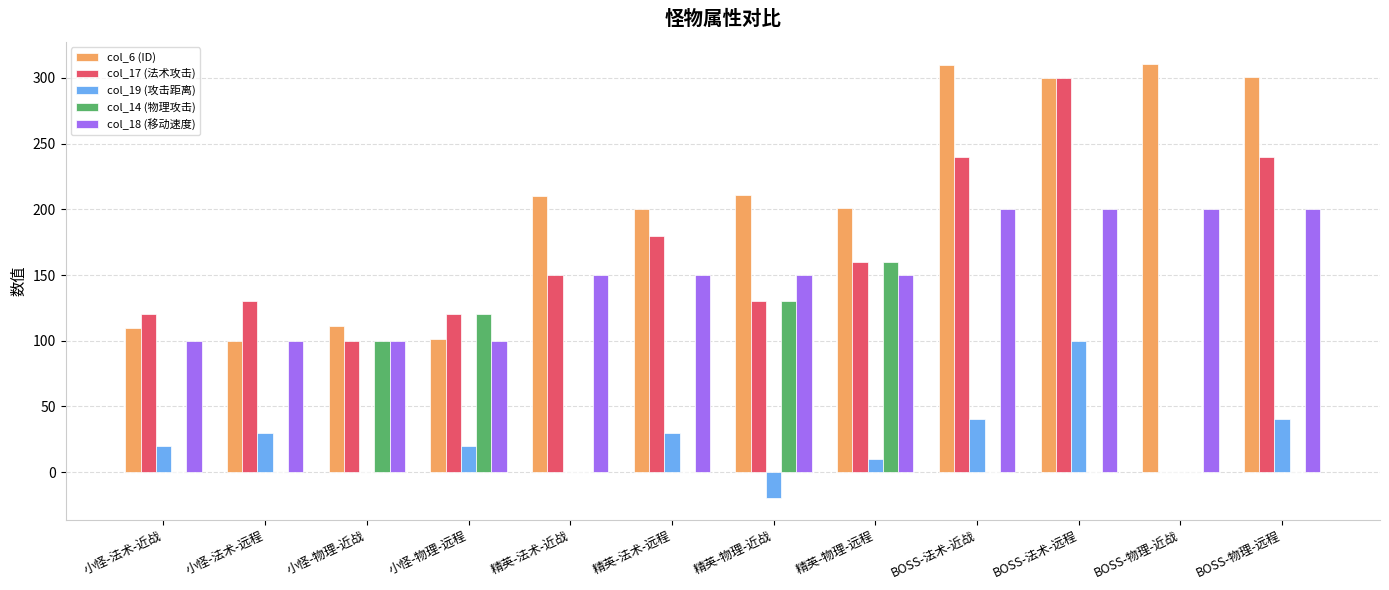

What is the approximate value of col_14 (物理攻击) at 精英-物理-远程, to the nearest 5?

160